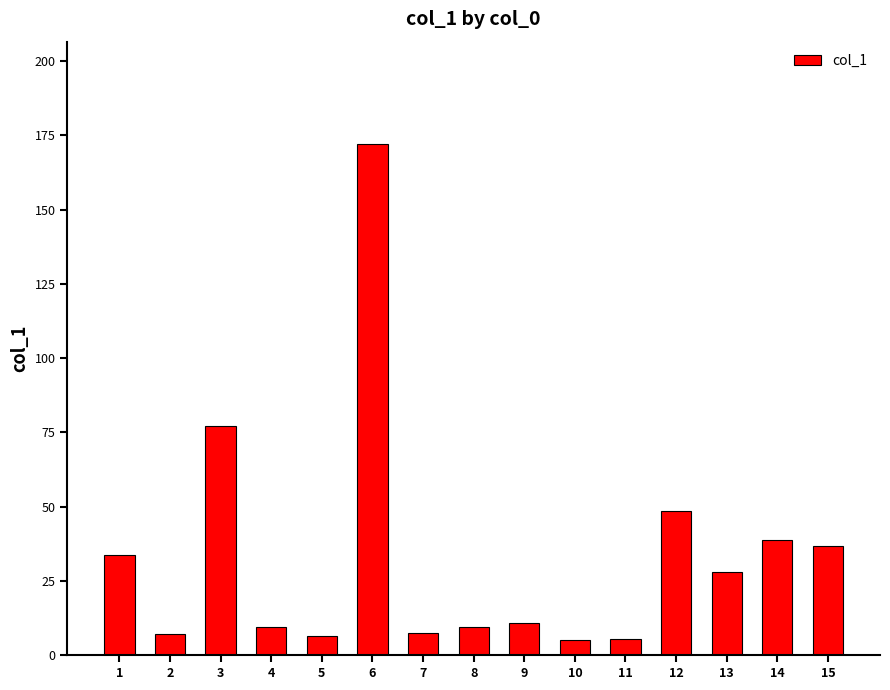

The chart shows a value of 7.3 at 2. True or false?

True